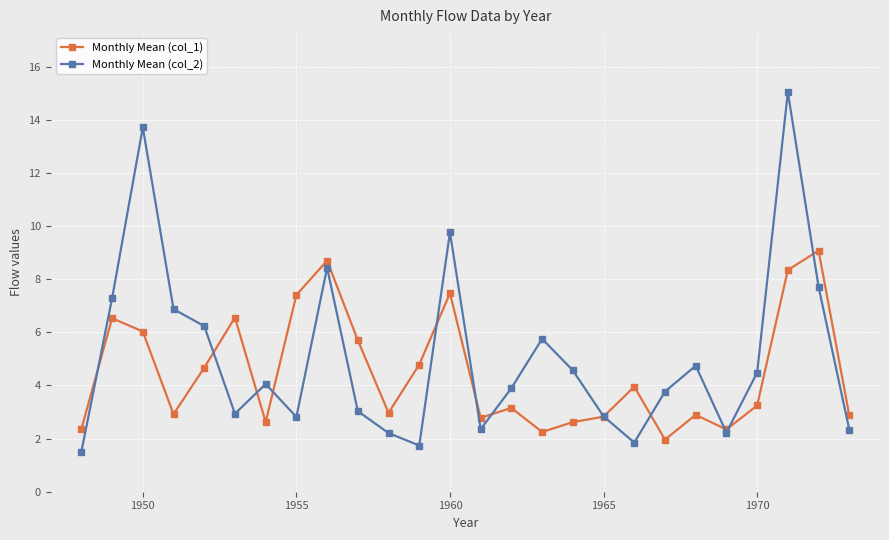

What is the lowest value of the Monthly Mean (col_1) series?

2.0